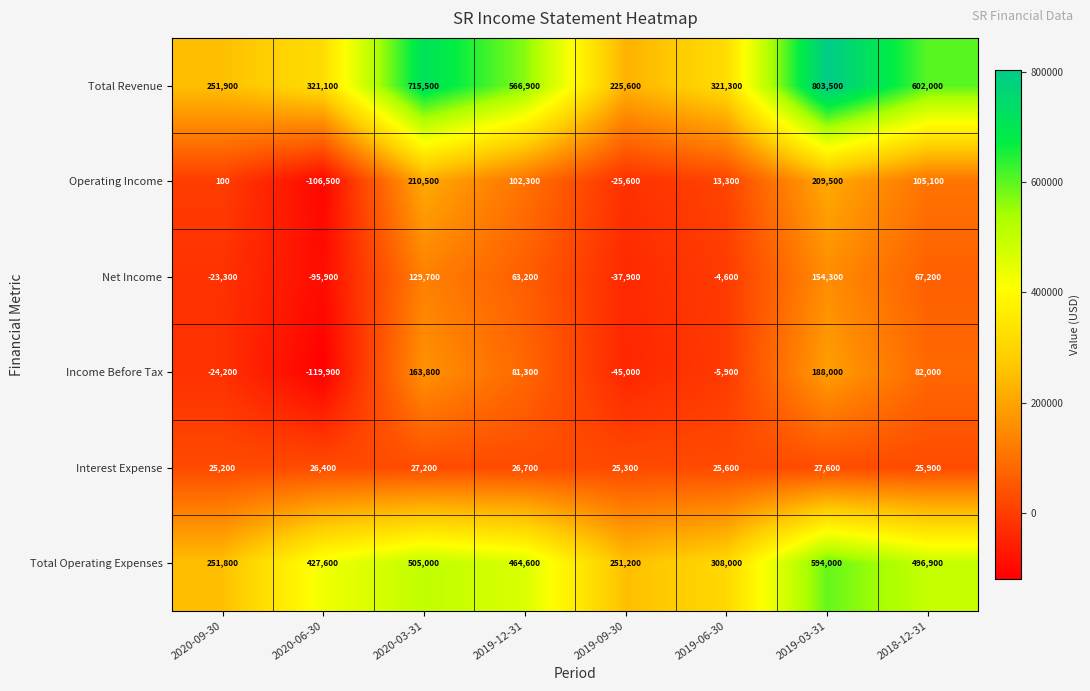

Which series changed the most between 2019-12-31 and 2019-06-30?

Total Revenue